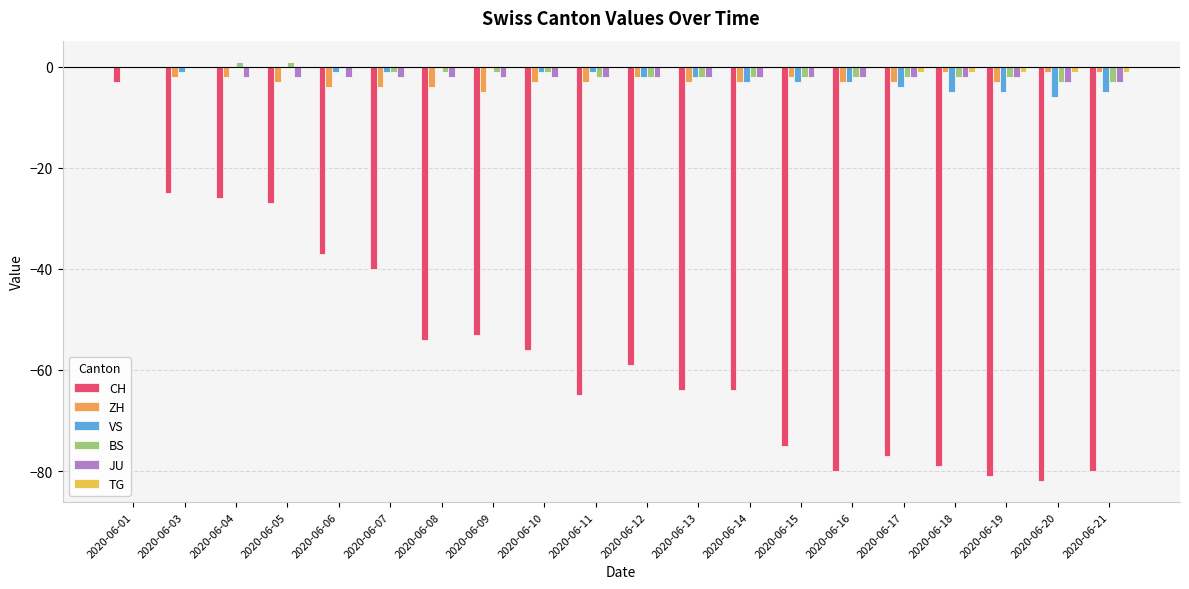

Reading right to left, extract all data points from this chart.

CH: -80	-82	-81	-79	-77	-80	-75	-64	-64	-59	-65	-56	-53	-54	-40	-37	-27	-26	-25	-3
ZH: -1	-1	-3	-1	-3	-3	-2	-3	-3	-2	-3	-3	-5	-4	-4	-4	-3	-2	-2	0
VS: -5	-6	-5	-5	-4	-3	-3	-3	-2	-2	-1	-1	0	0	-1	-1	0	0	-1	0
BS: -3	-3	-2	-2	-2	-2	-2	-2	-2	-2	-2	-1	-1	-1	-1	0	1	1	0	0
JU: -3	-3	-2	-2	-2	-2	-2	-2	-2	-2	-2	-2	-2	-2	-2	-2	-2	-2	0	0
TG: -1	-1	-1	-1	-1	0	0	0	0	0	0	0	0	0	0	0	0	0	0	0